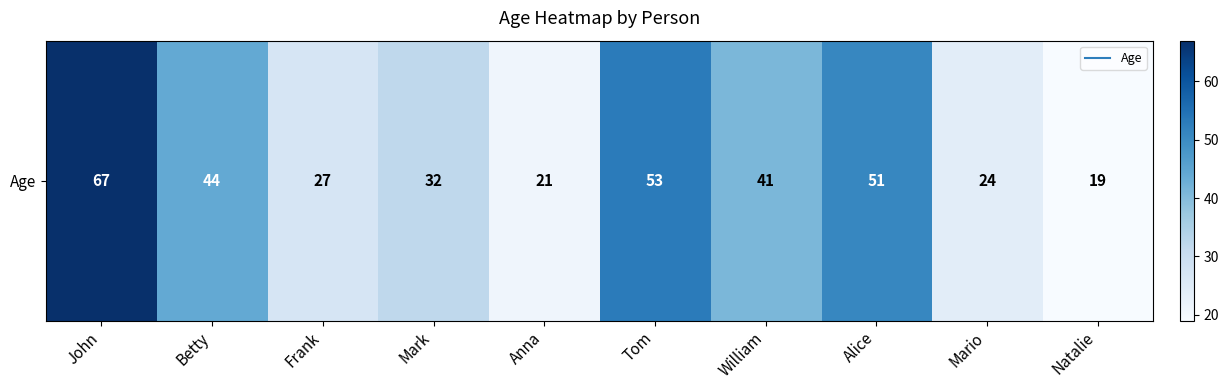

What is the sum of all values?

379